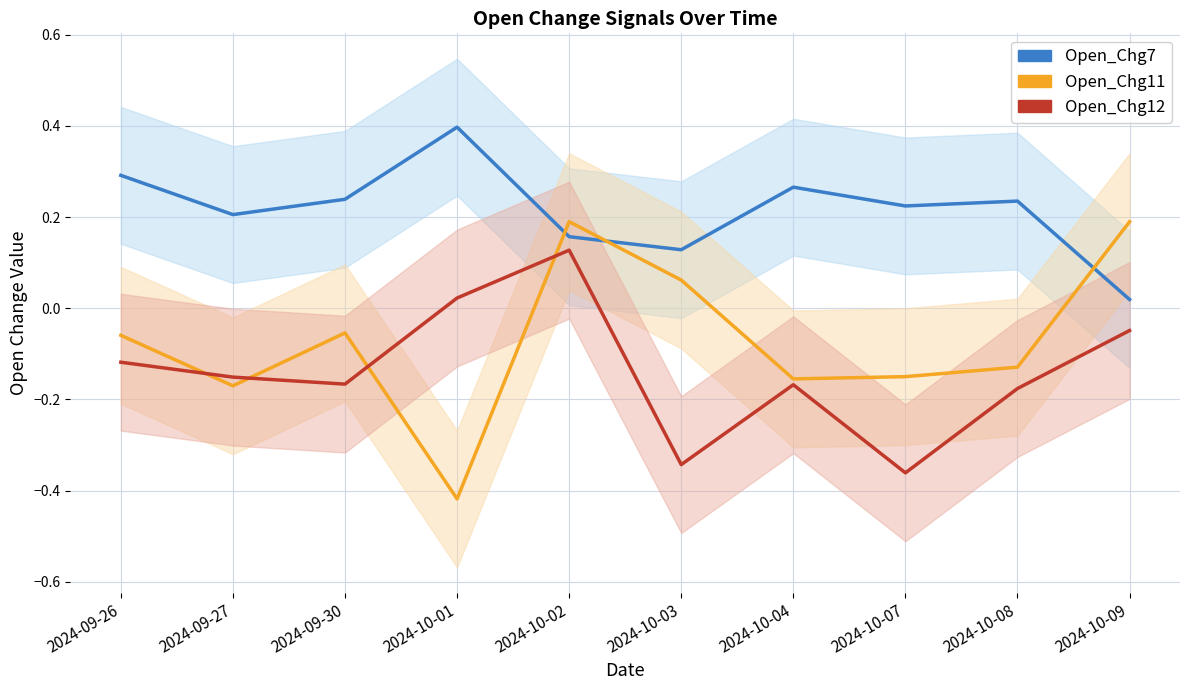

Is it true that Open_Chg7 equals 0.1 at 2024-10-04?

False